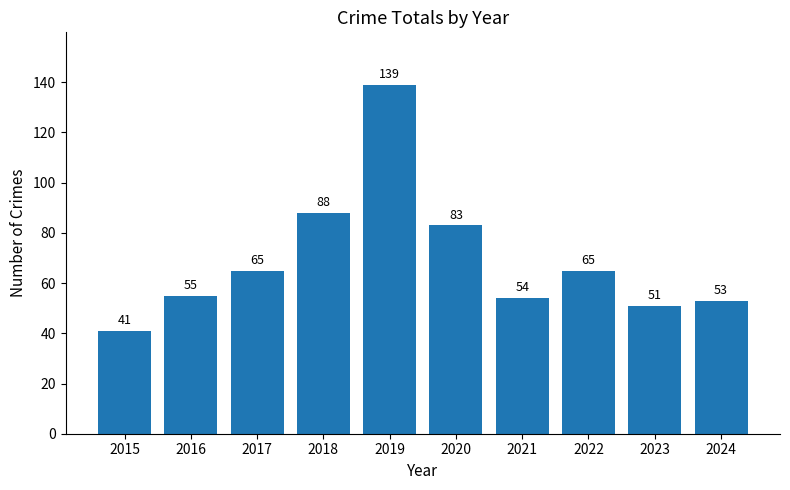

Reading left to right, extract all data points from this chart.

41	55	65	88	139	83	54	65	51	53